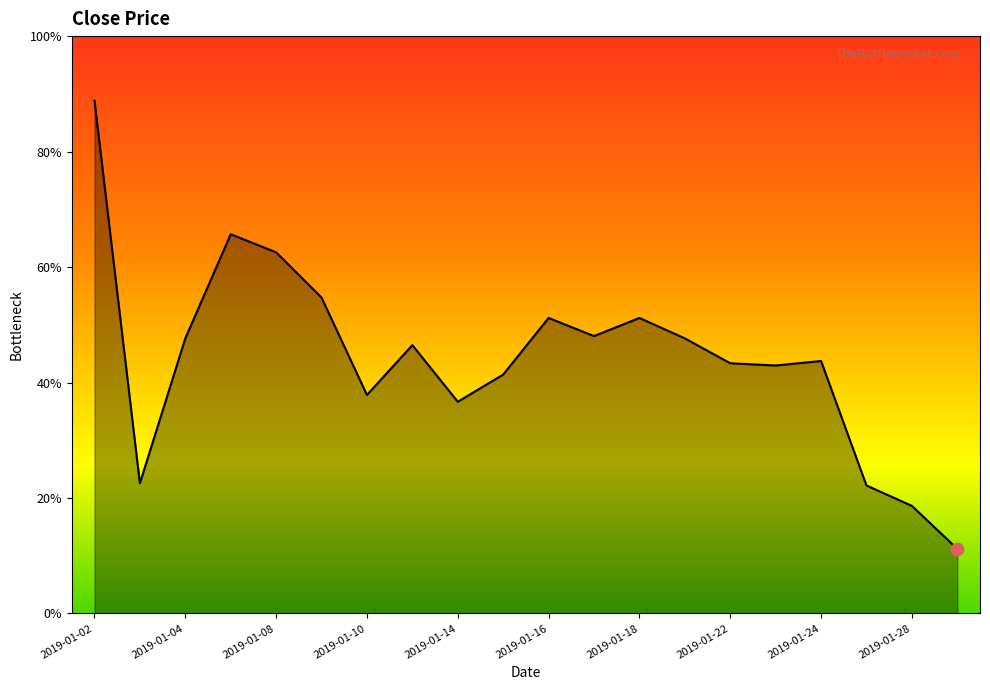

Does the chart have visible grid lines?

No